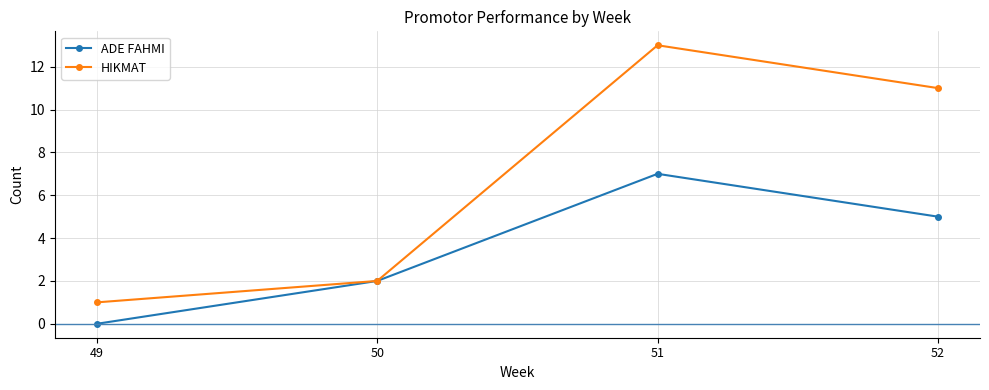

At which category is the sum across all series the highest?

51